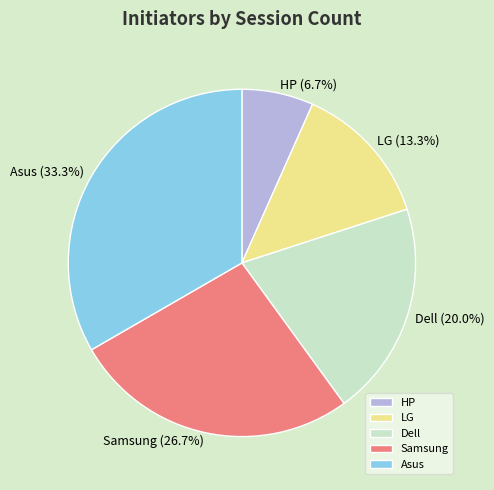

The LG slice represents 7% of the pie. True or false?

False